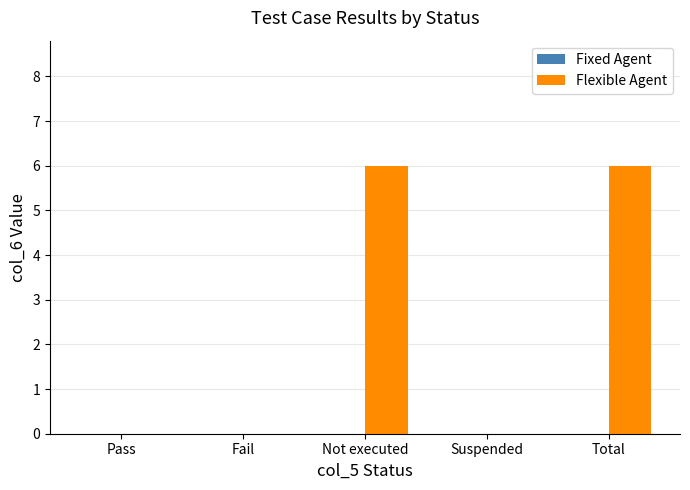

What is the maximum value shown in the chart?

6